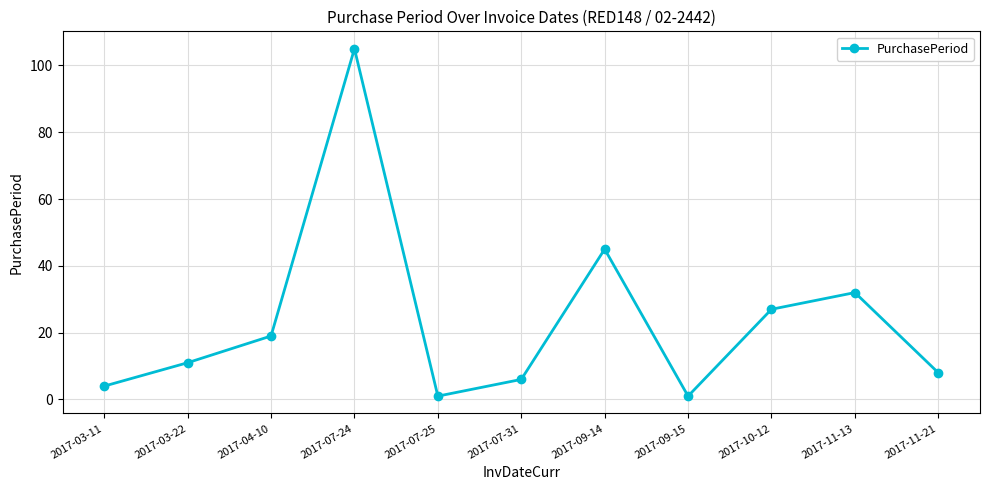

At which label is the value closest to 53?

2017-09-14